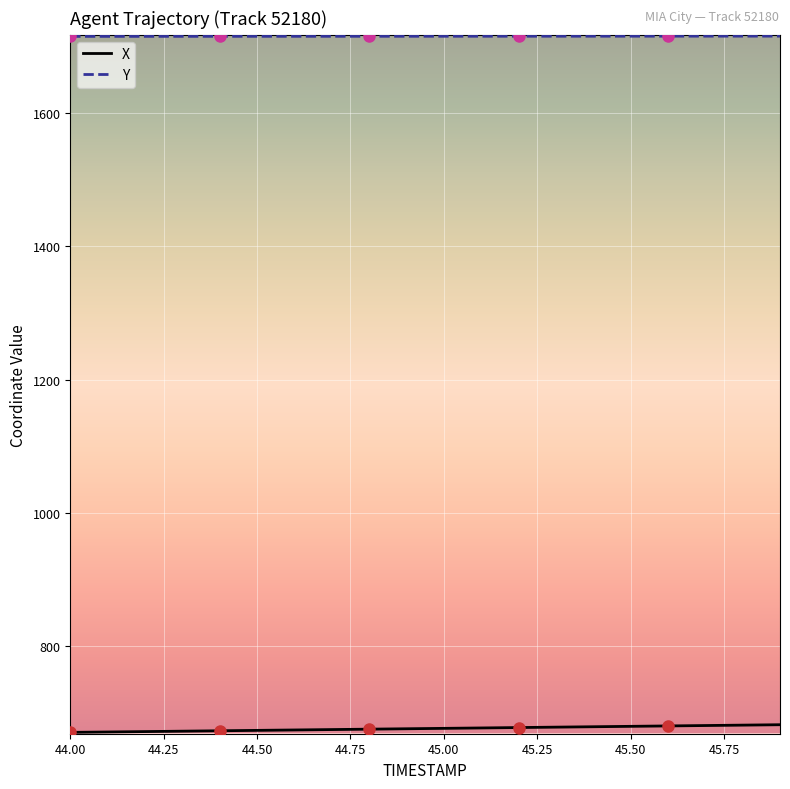

Which series has the largest total across all categories?

Y